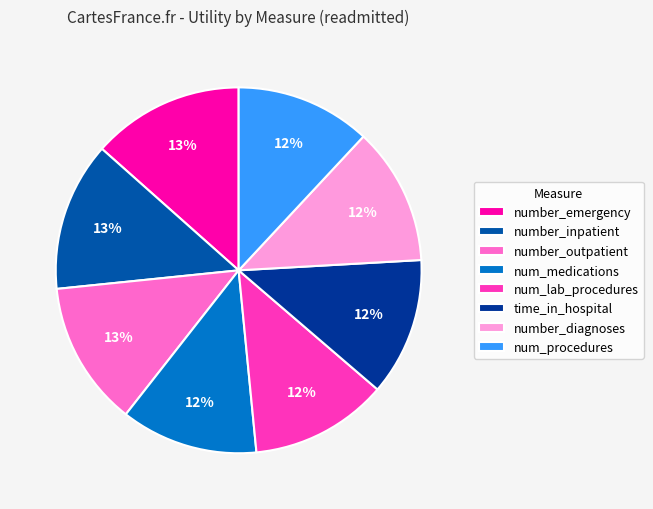

How many segments does this pie chart have?

8